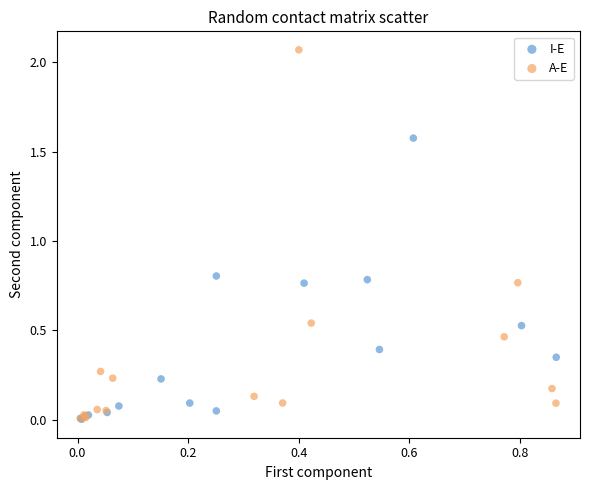

What are all the series names shown in the legend?

I-E, A-E